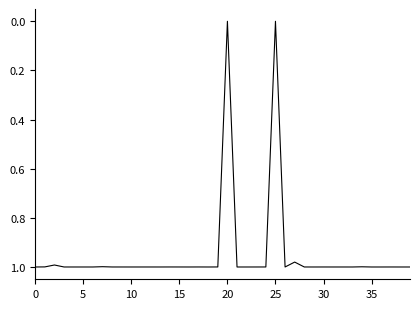

What is the average value?

0.9